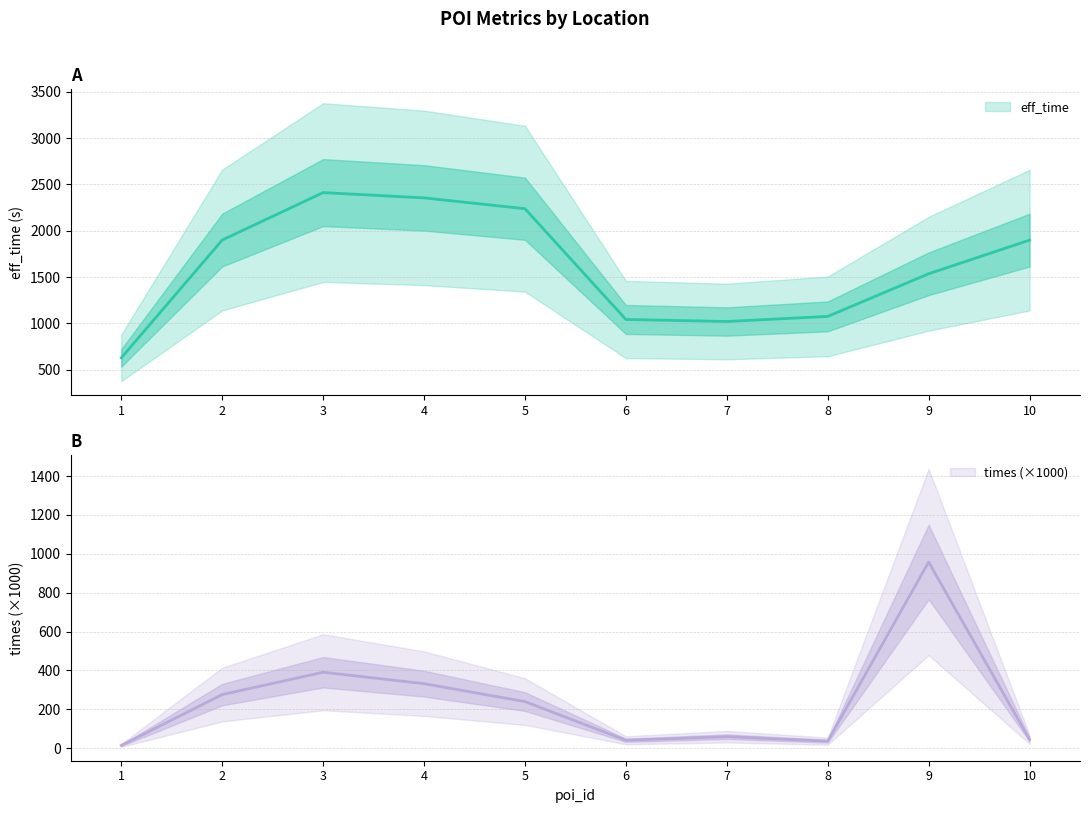

List the series in order of their peak value, highest first.

eff_time, times